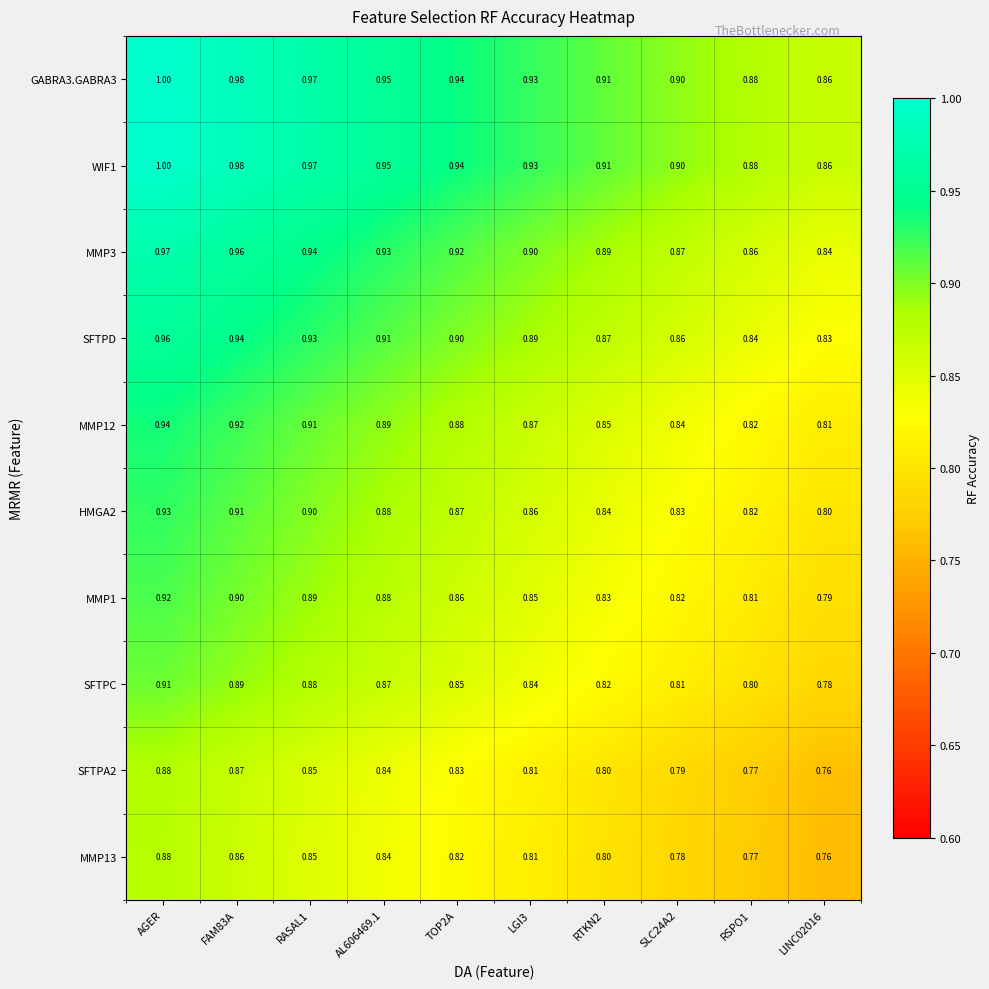

At which category does the chart reach its peak across all series?

AGER